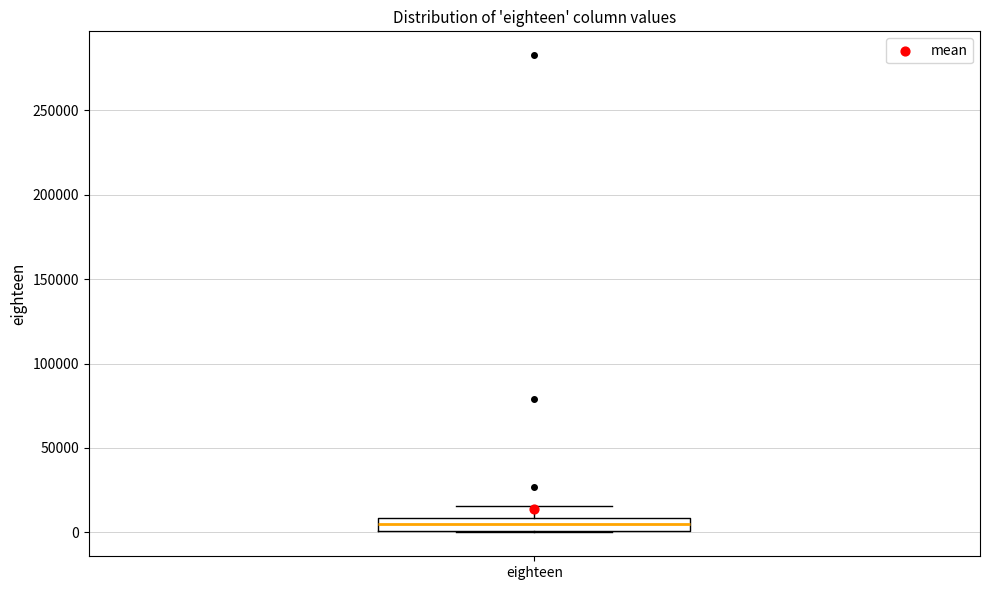

Where is the lower edge of the box for eighteen on the y-axis? The values are not printed on the chart, so give them approximately, as read against the axis.

0